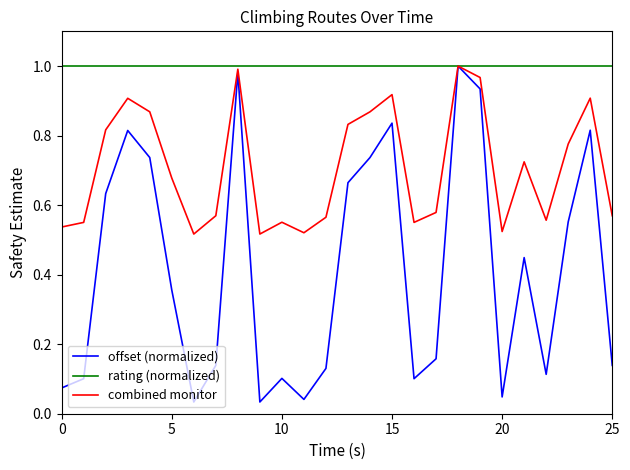

Which series has the largest total across all categories?

rating (normalized)